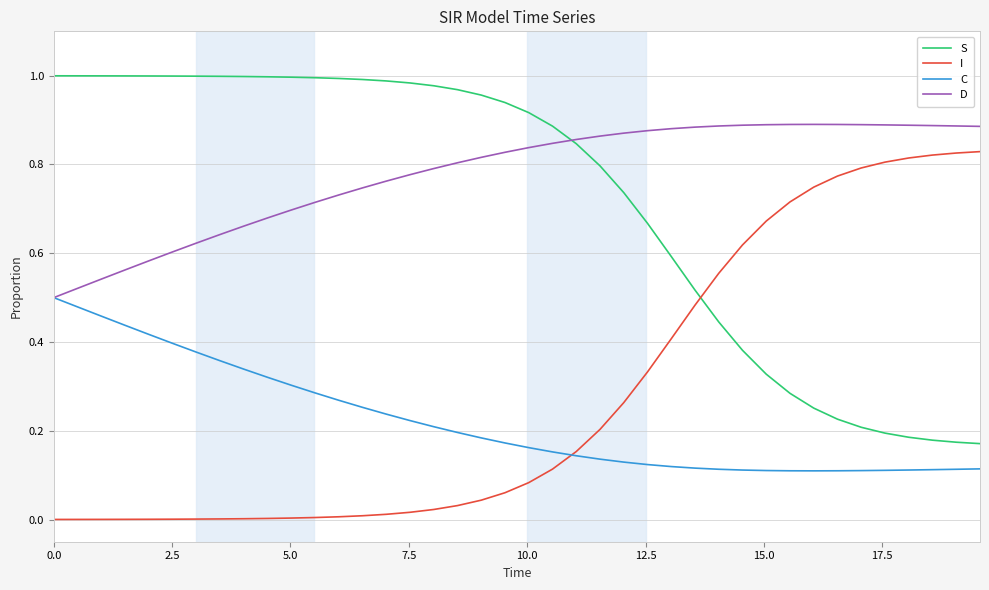

Does the chart have visible grid lines?

Yes